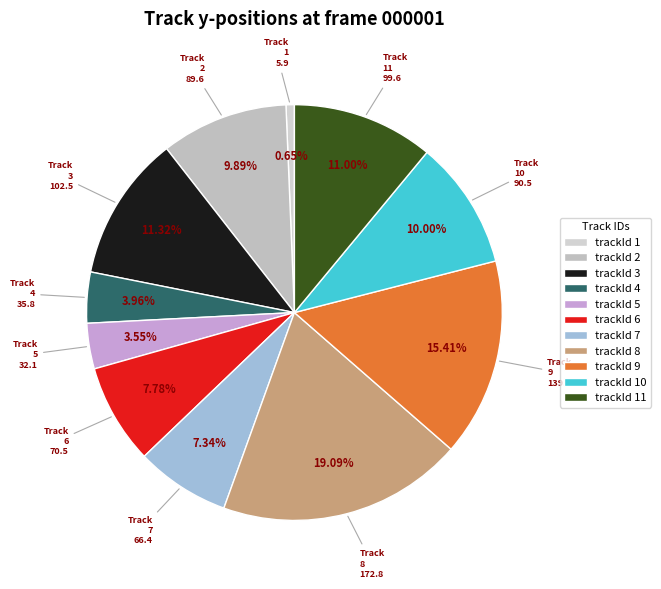

What percentage do trackId 6 and trackId 5 together represent?

11.3%